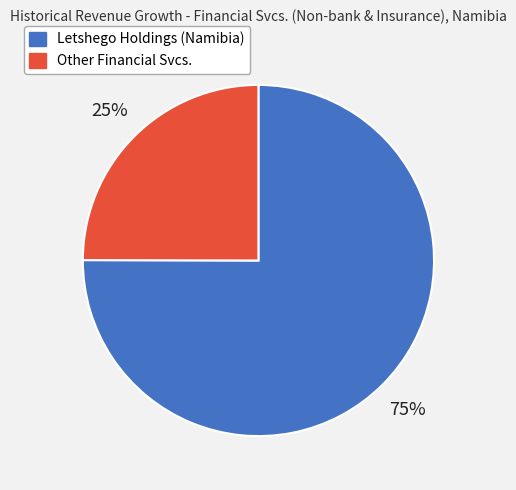

Does any single category account for the majority?

Yes